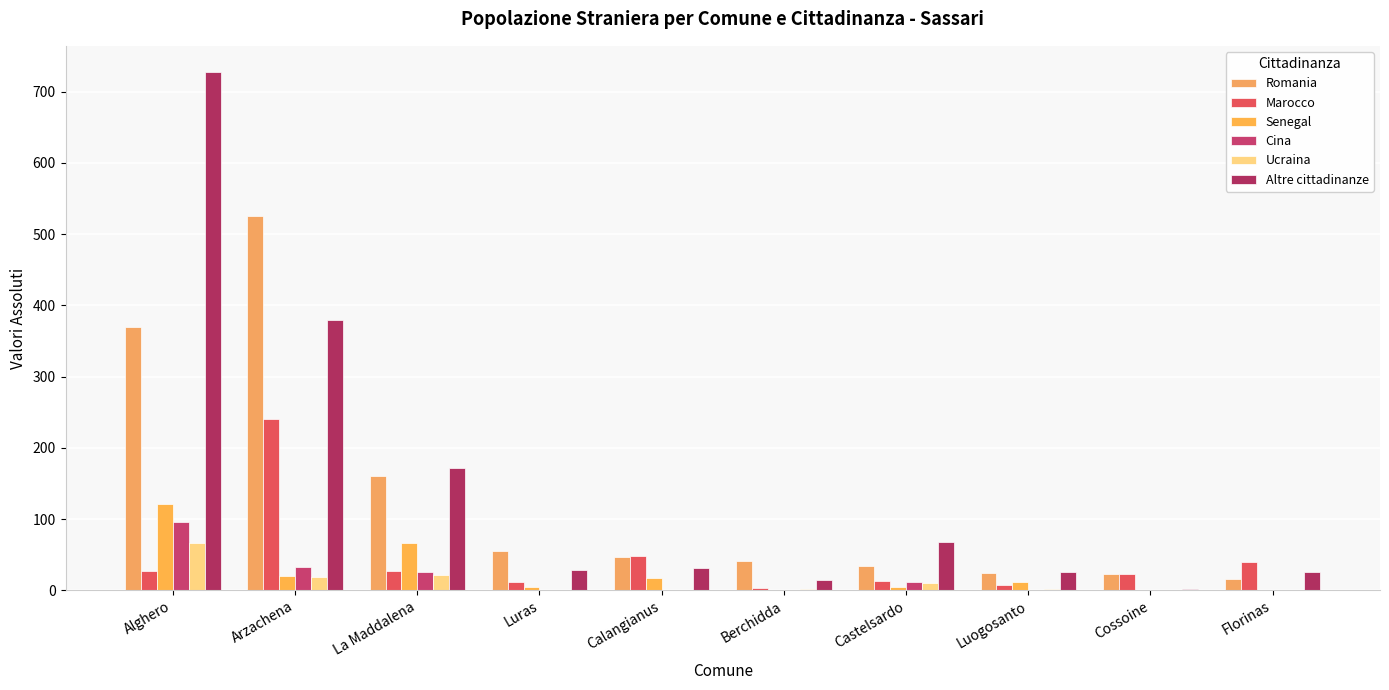

What is the label of the 7th bar from the right?

Luras